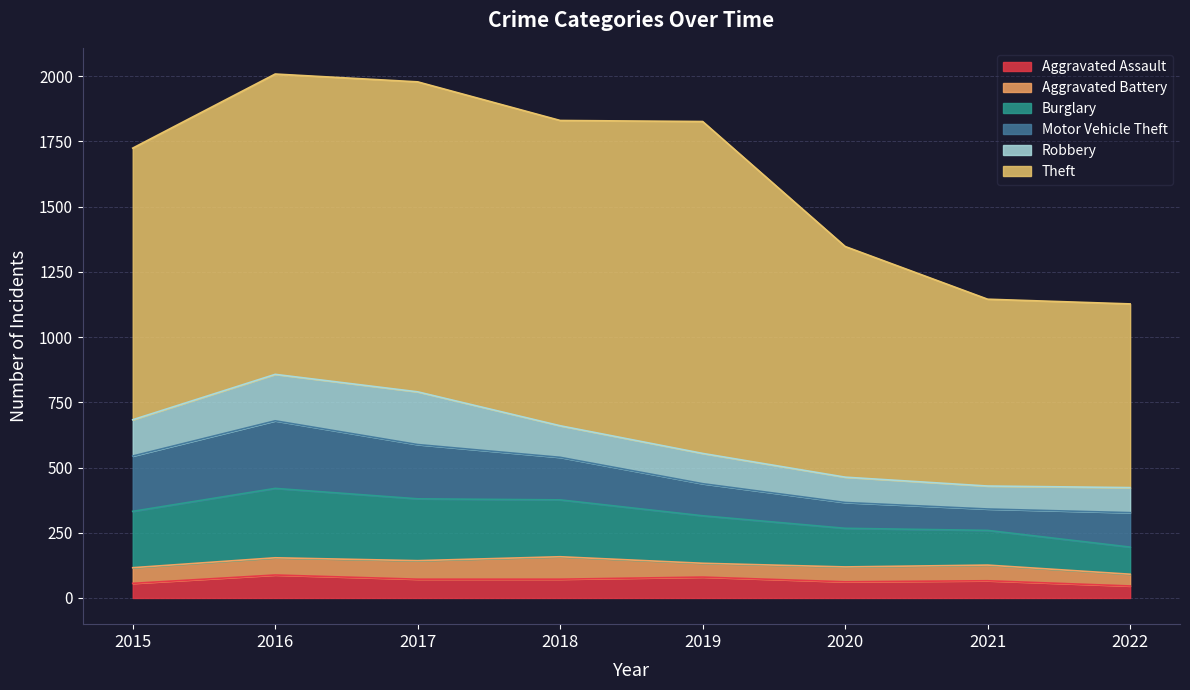

What is the difference between the Theft values at 2021 and 2016?

435